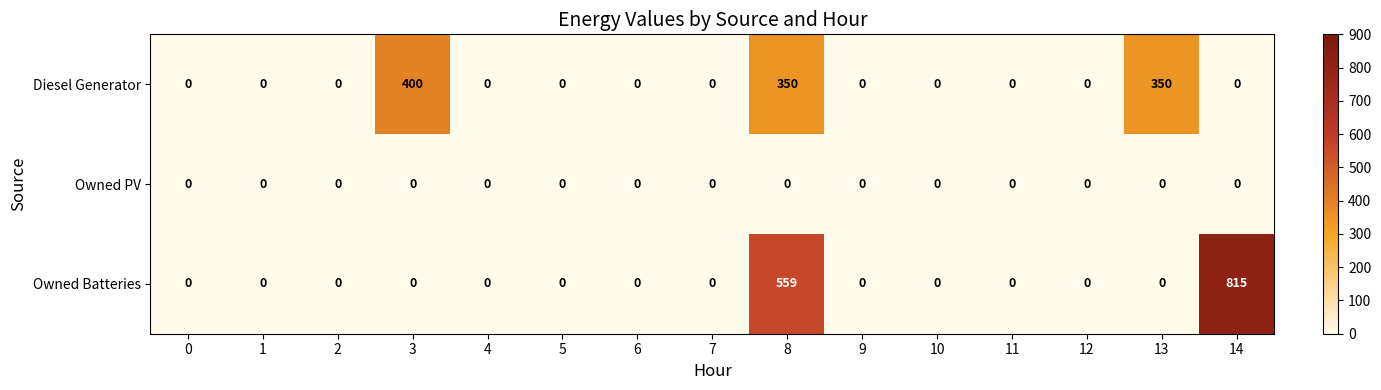

At which category does the chart reach its peak across all series?

14